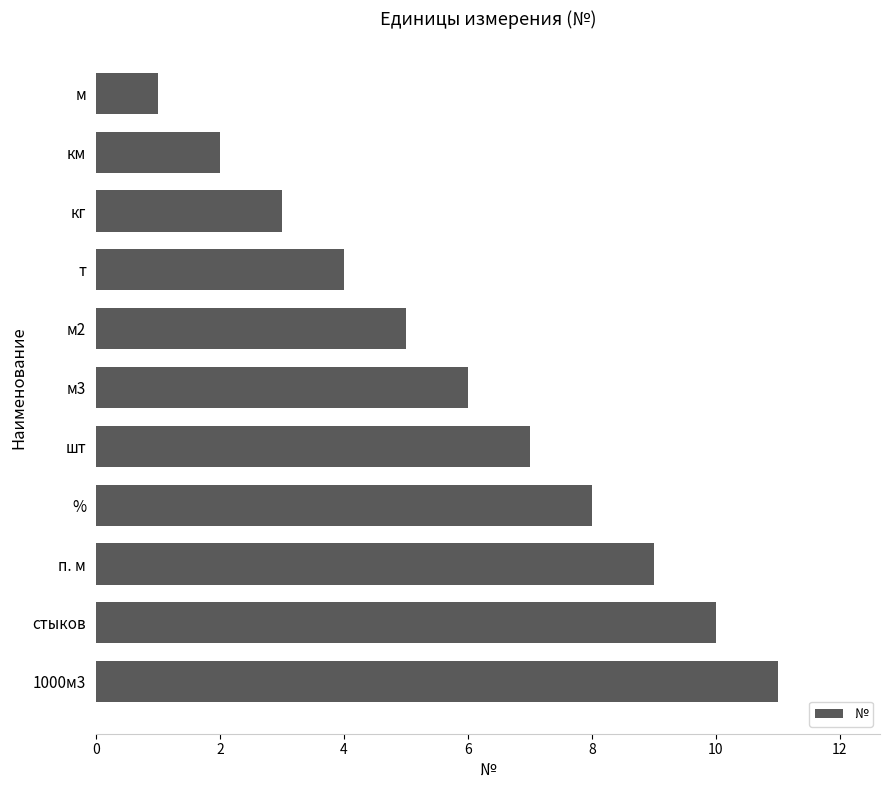

What is the label of the 8th bar from the bottom?

т